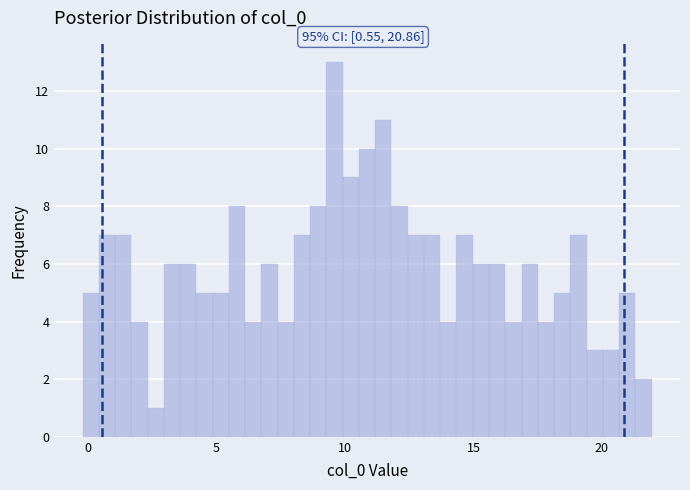

Read against the x-axis, roughly where is the centre of the tallest bar?

9.5